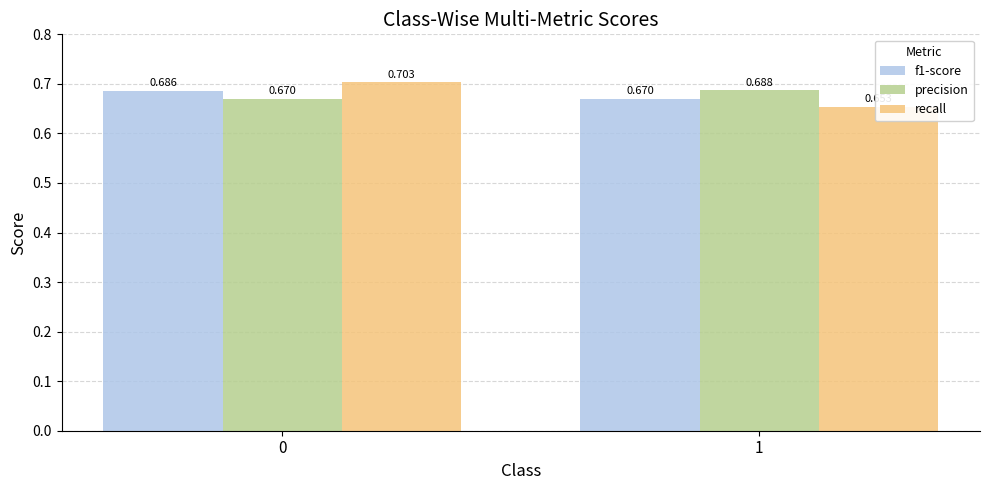

Reading right to left, extract all data points from this chart.

f1-score: 0.7	0.7
precision: 0.7	0.7
recall: 0.7	0.7